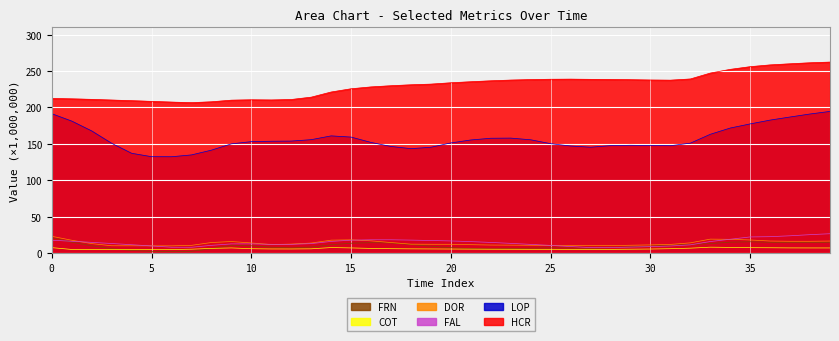

At 34, list the series in order from smallest to largest.

COT, FRN, DOR, FAL, LOP, HCR